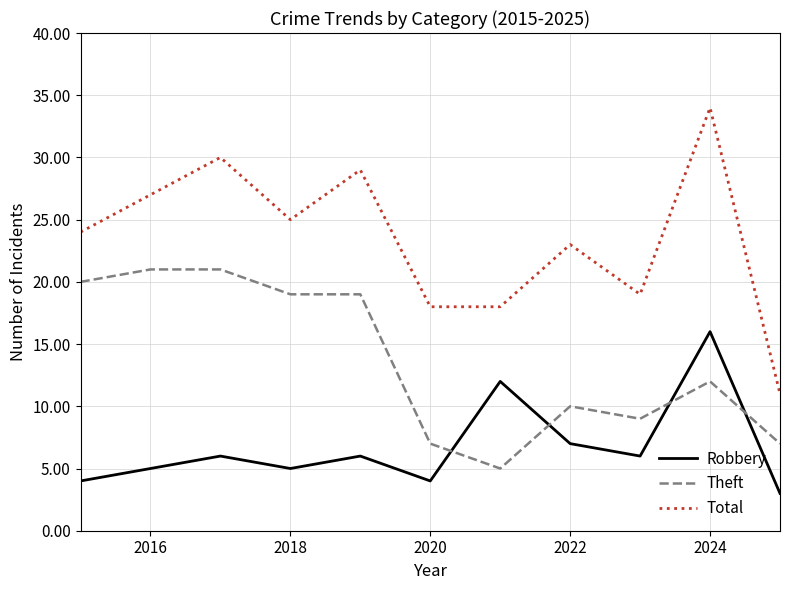

What is the highest value of the Robbery series?

16